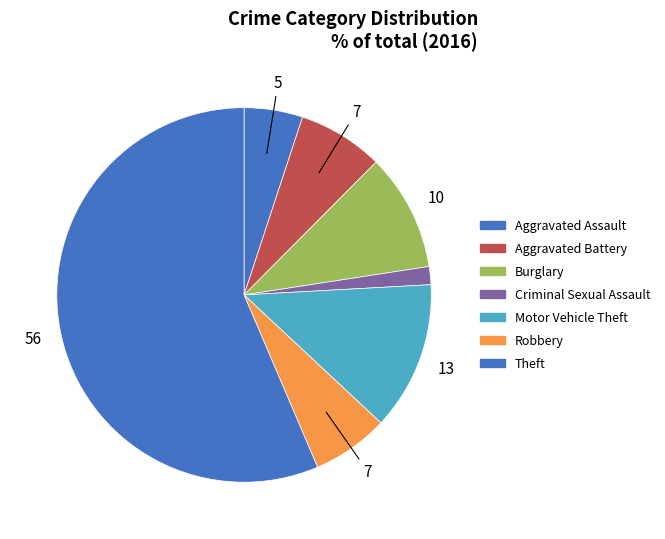

Count the number of slices in the pie.

7